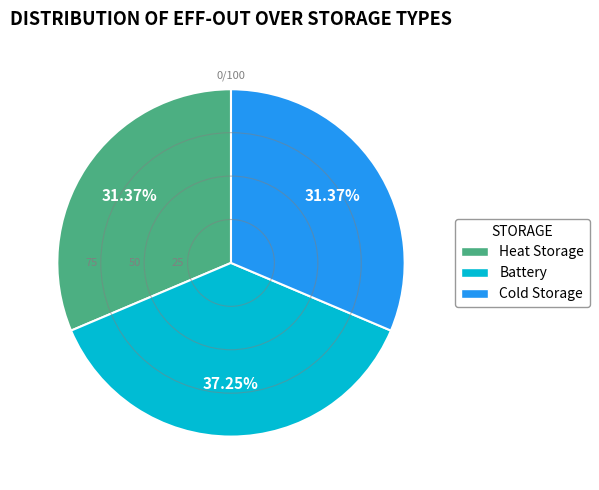

Is there a majority slice in this chart?

No